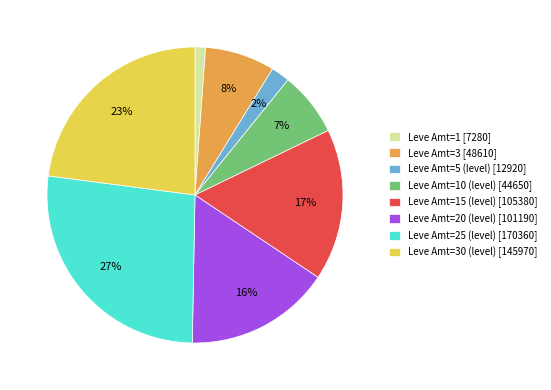

True or false: Leve Amt=25 (level) [170360] accounts for 27% of the total.

True